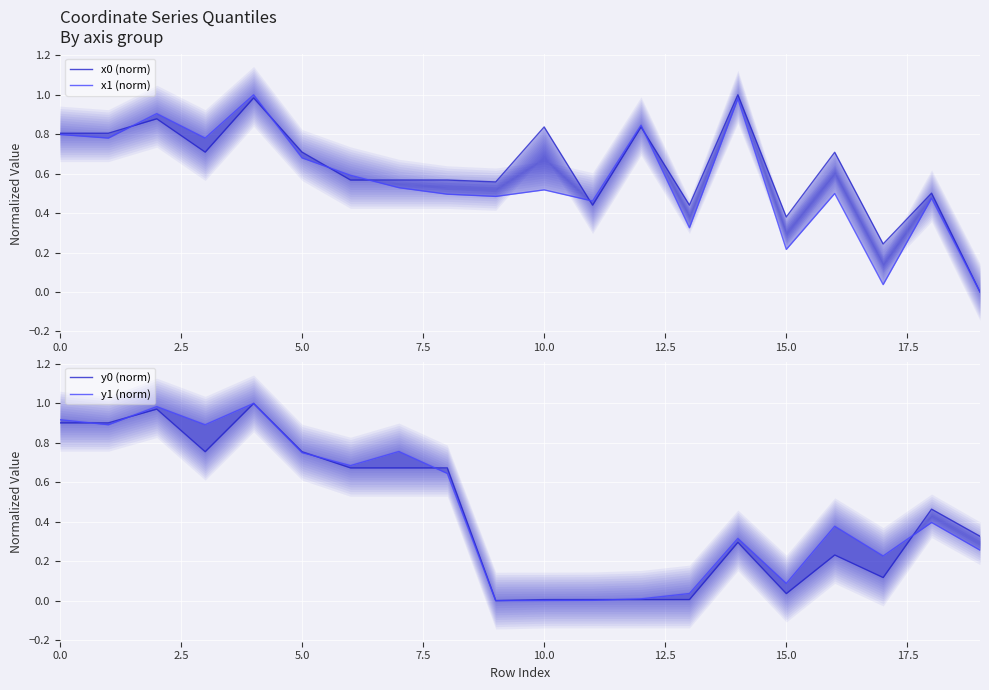

How many data points in y0 (norm) are above 0?

19